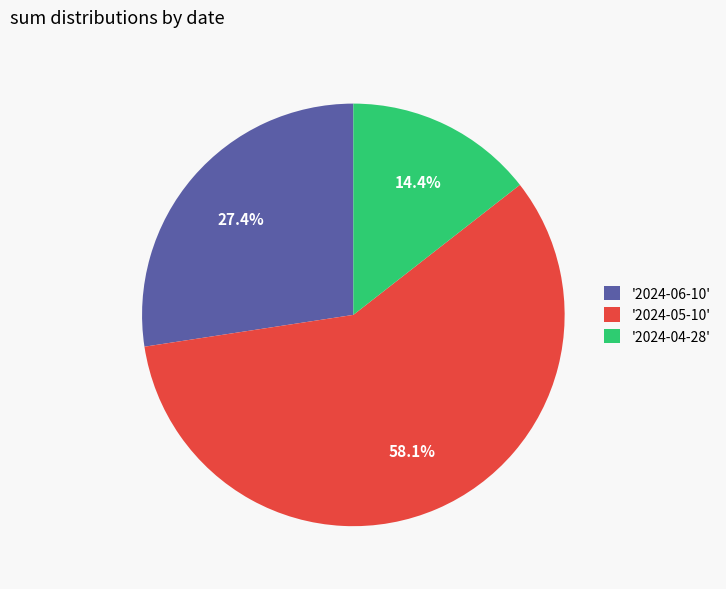

Between '2024-04-28' and '2024-06-10', which is larger?

'2024-06-10'